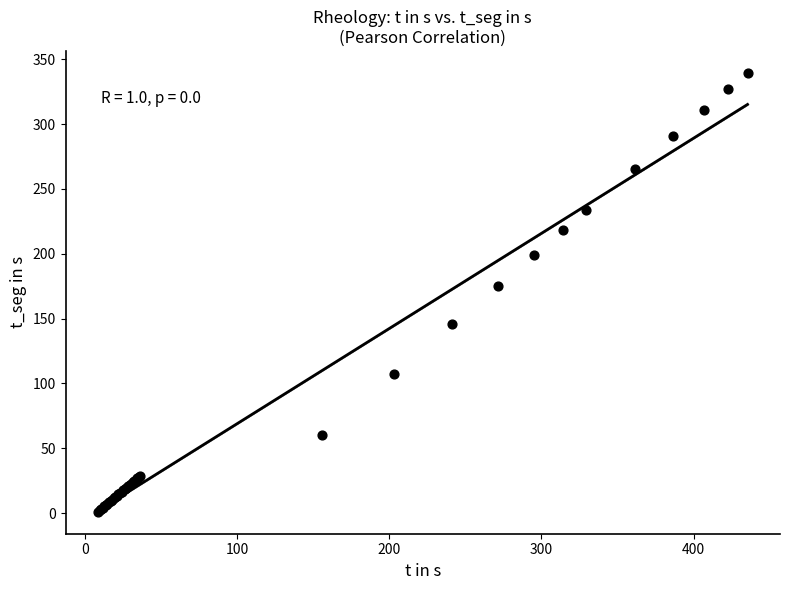

What Y value in the scatter plot is closest to 170?

175.5